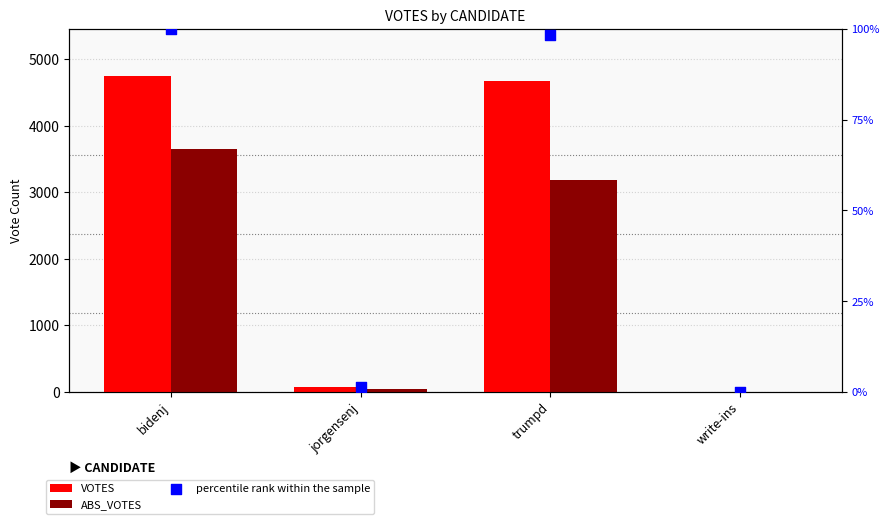

Which series has the largest total across all categories?

VOTES